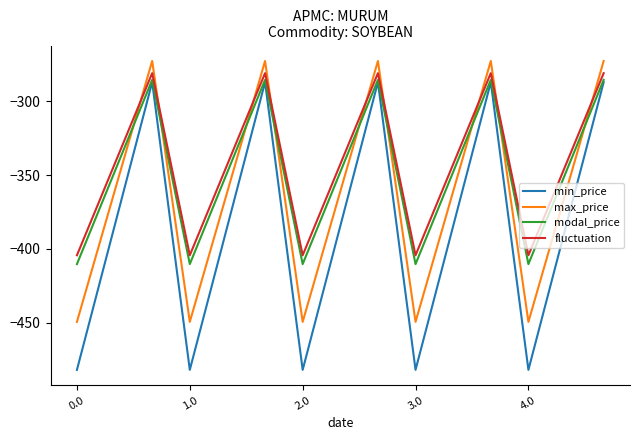

True or false: min_price and max_price cross at least once.

False